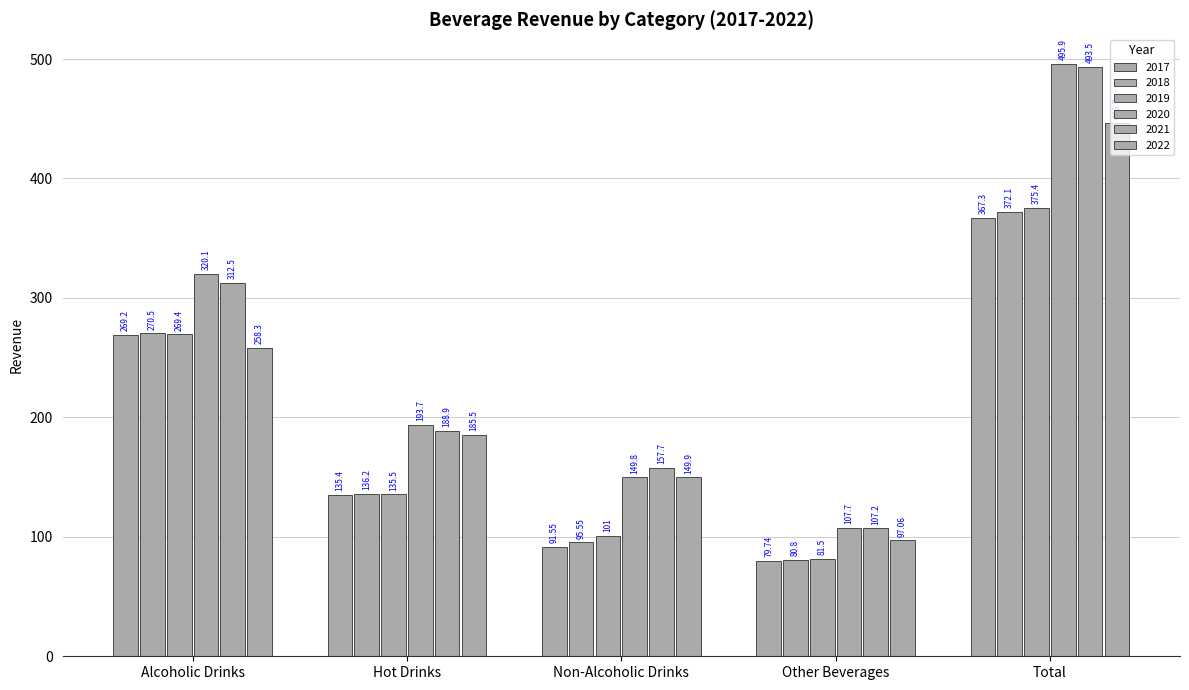

Are the bars grouped side by side (vs. stacked)?

Yes